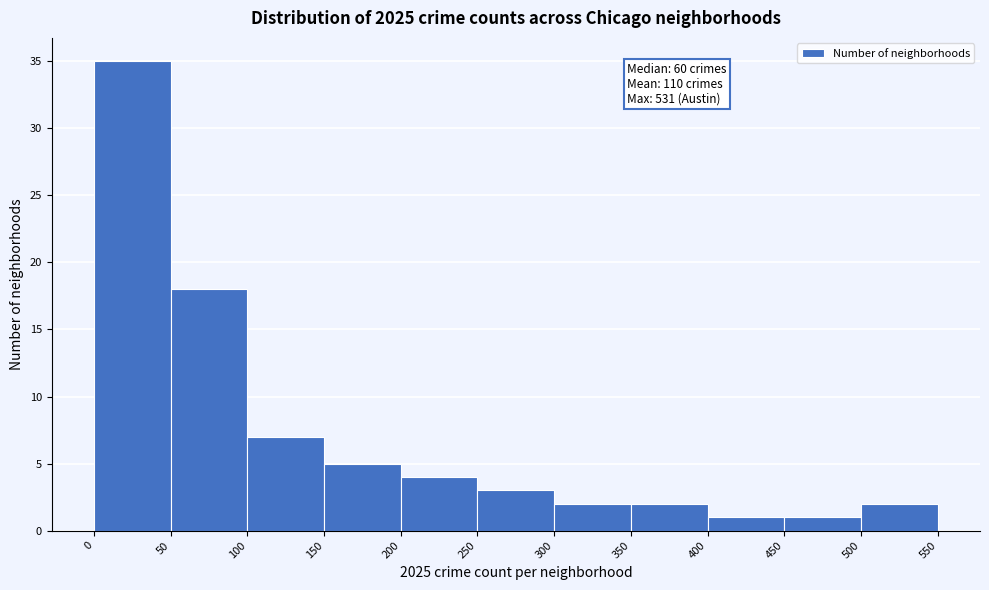

Over which range of the x-axis is the bar tallest?

0 to 50